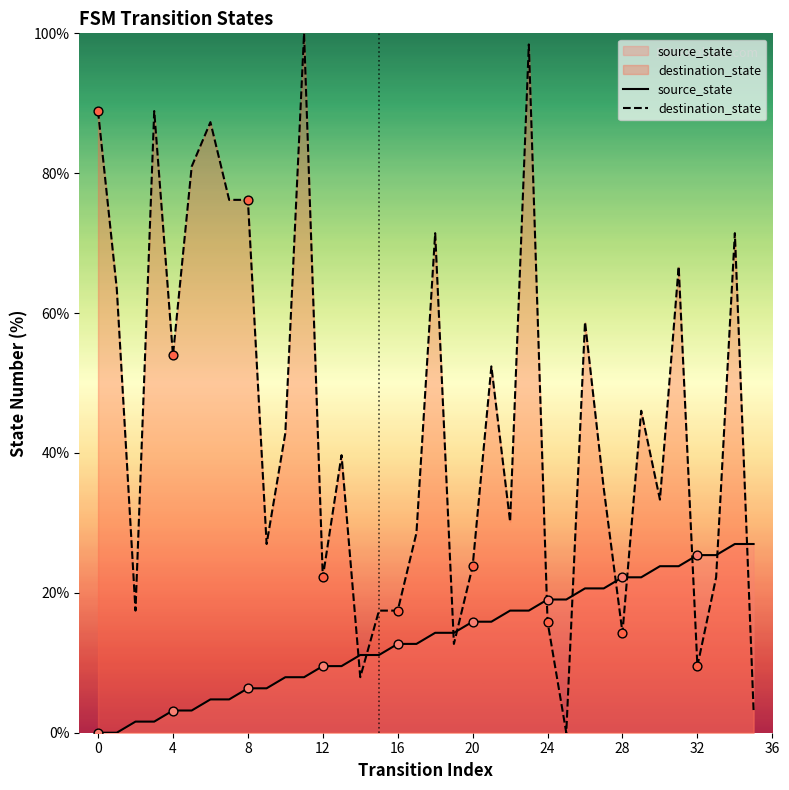

Which series contains the highest Y value?

destination_state